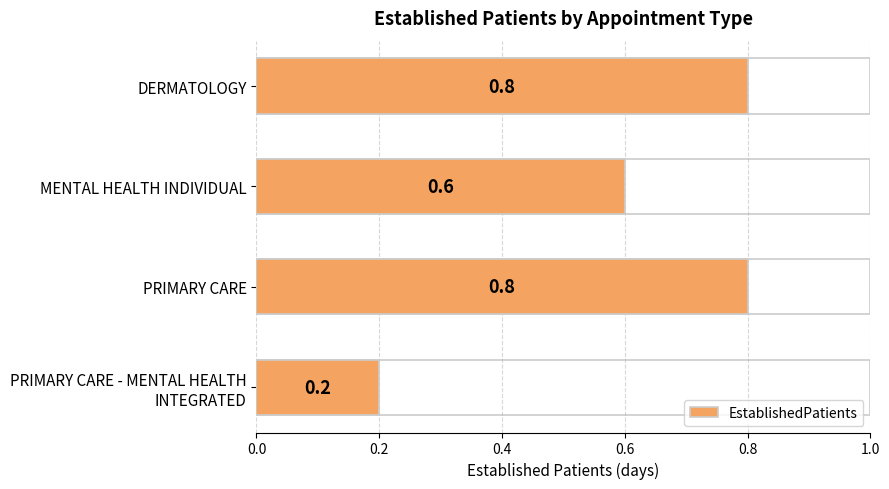

What is the smallest value displayed?

0.2